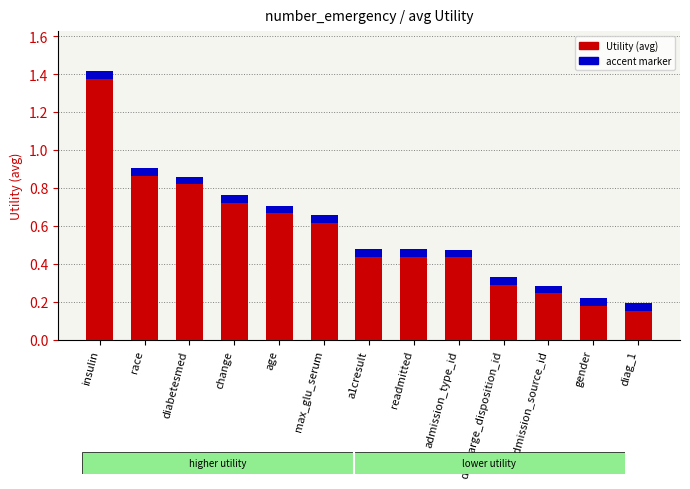

What is the sum of the values at readmitted and max_glu_serum?

1.1